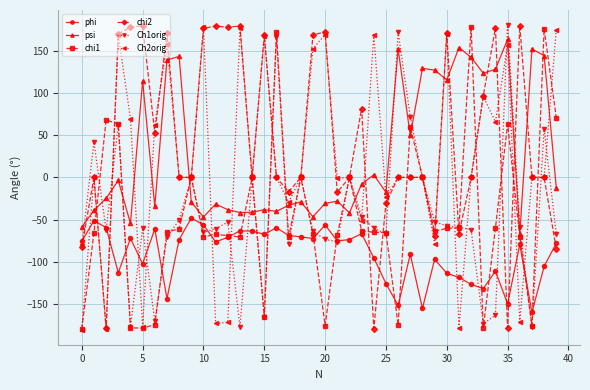

What is the highest value of the Ch1orig series?

180.0